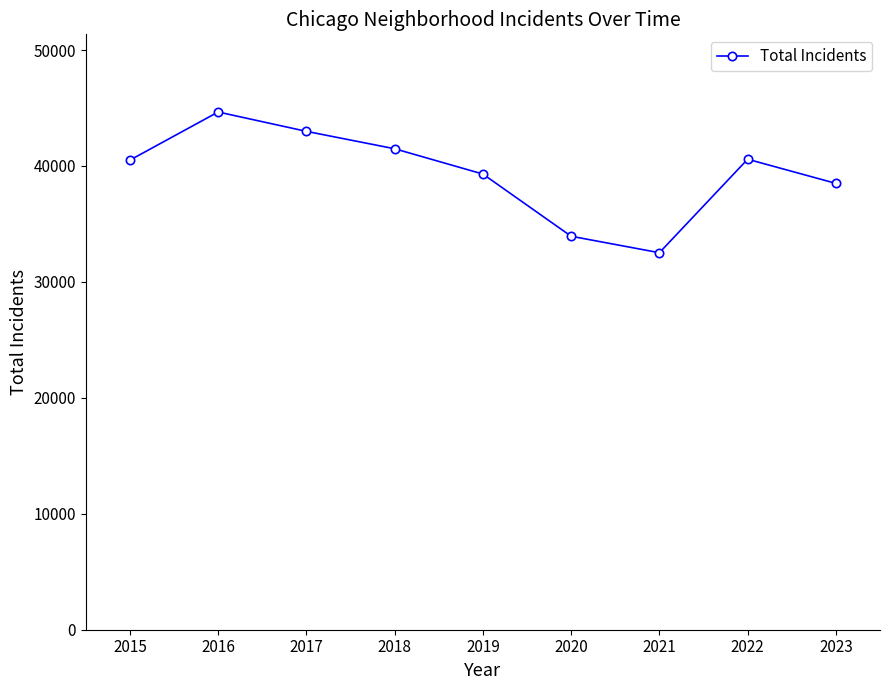

What is the approximate value at 2021?

32517